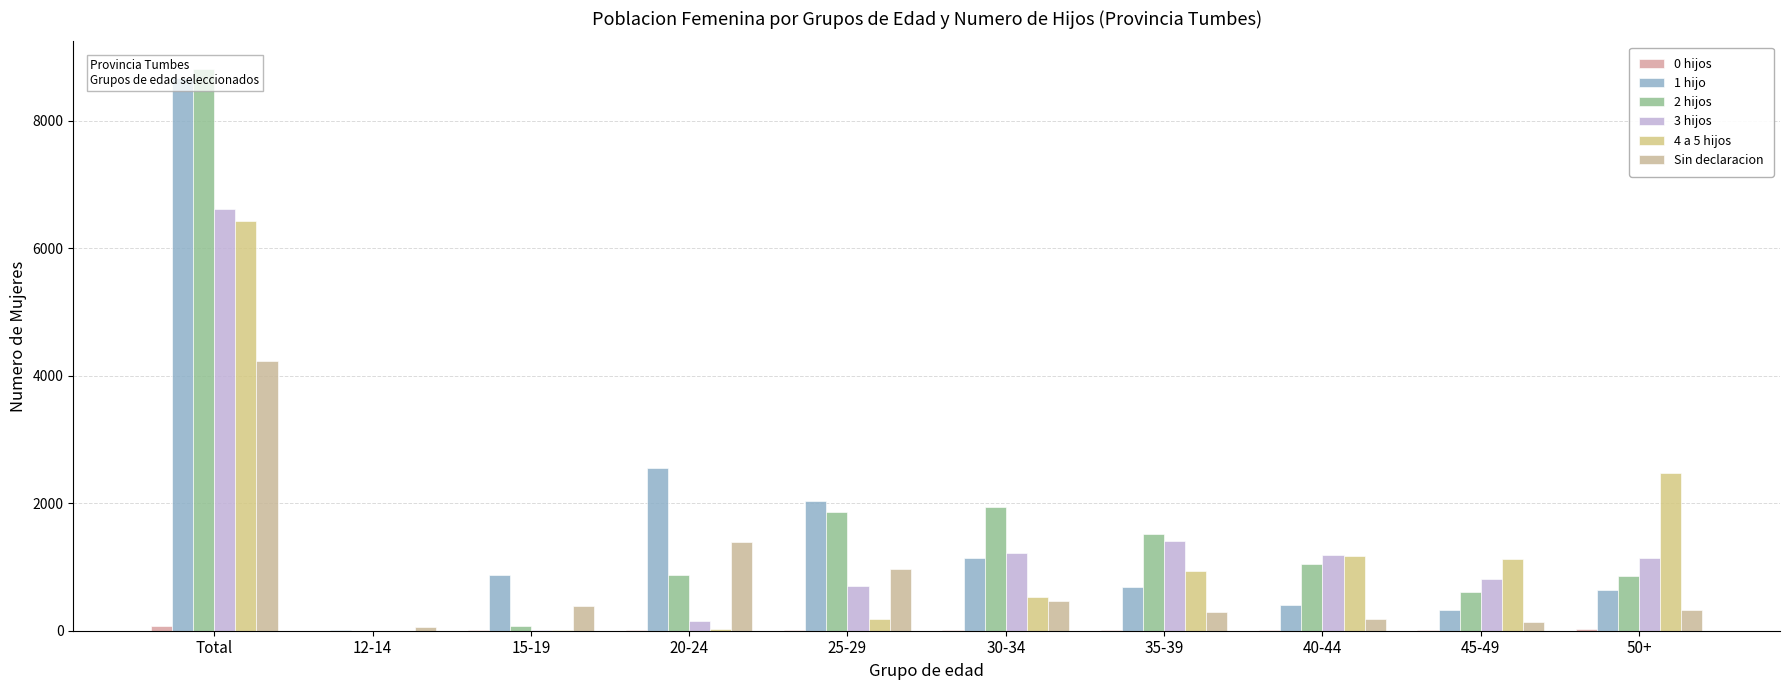

What is the label of the 8th bar from the left?

40-44